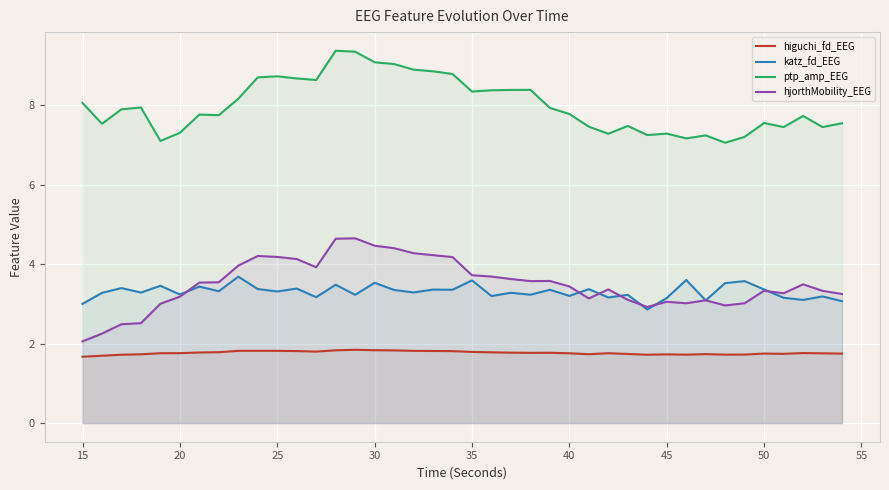

The value of ptp_amp_EEG at 50 is 12.0. True or false?

False